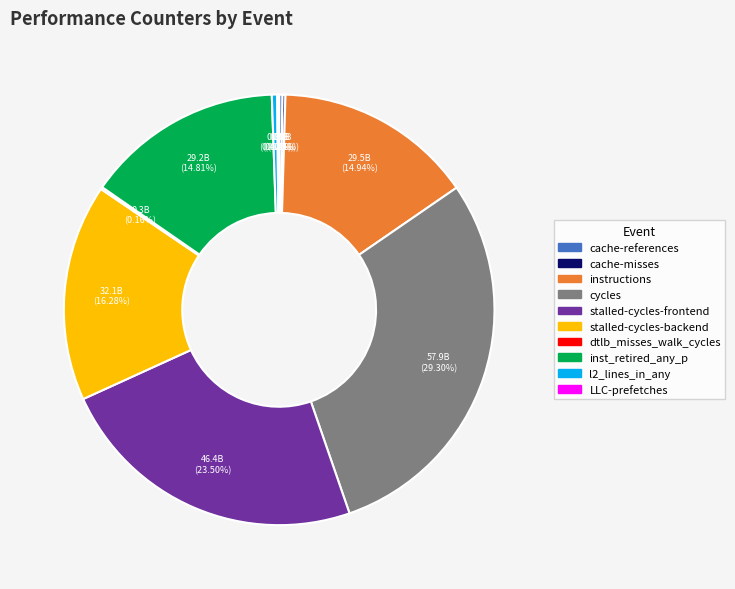

To the nearest percent, what is the difference between the largest and smallest slice percentages?

29%